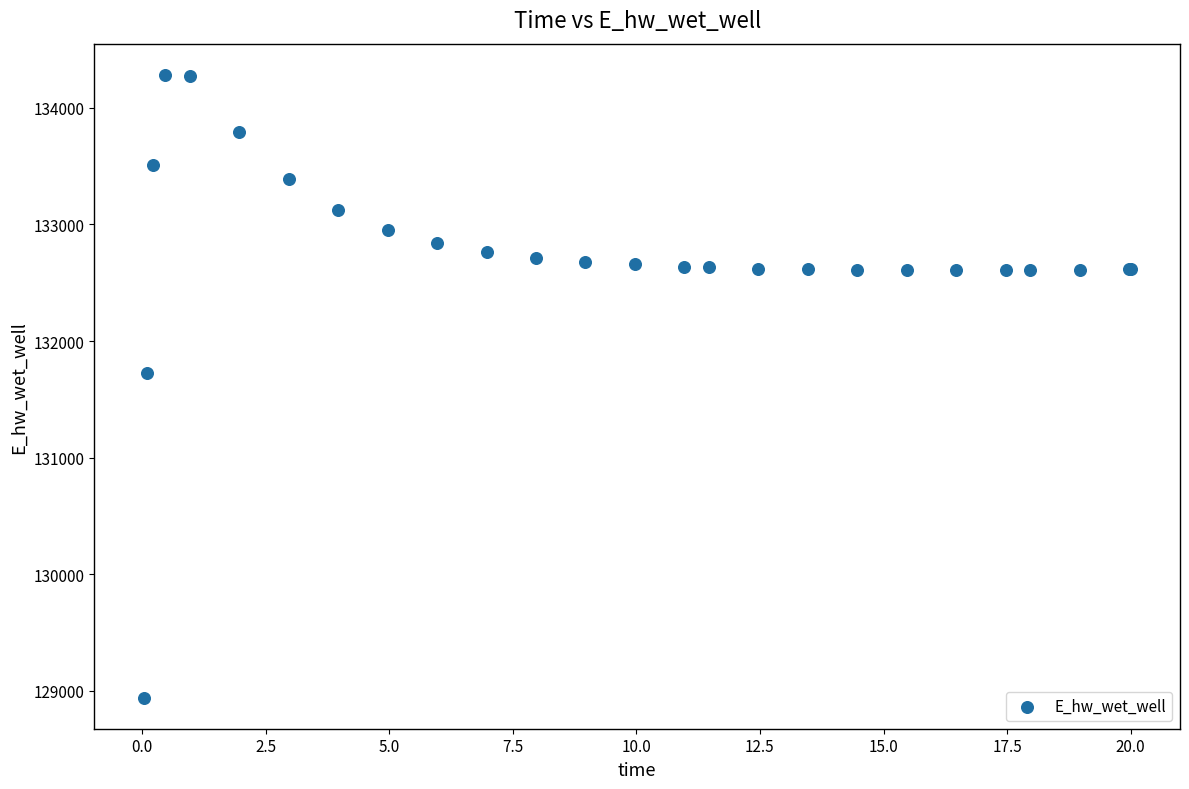

What Y value in the scatter plot is closest to 131612?

131728.2